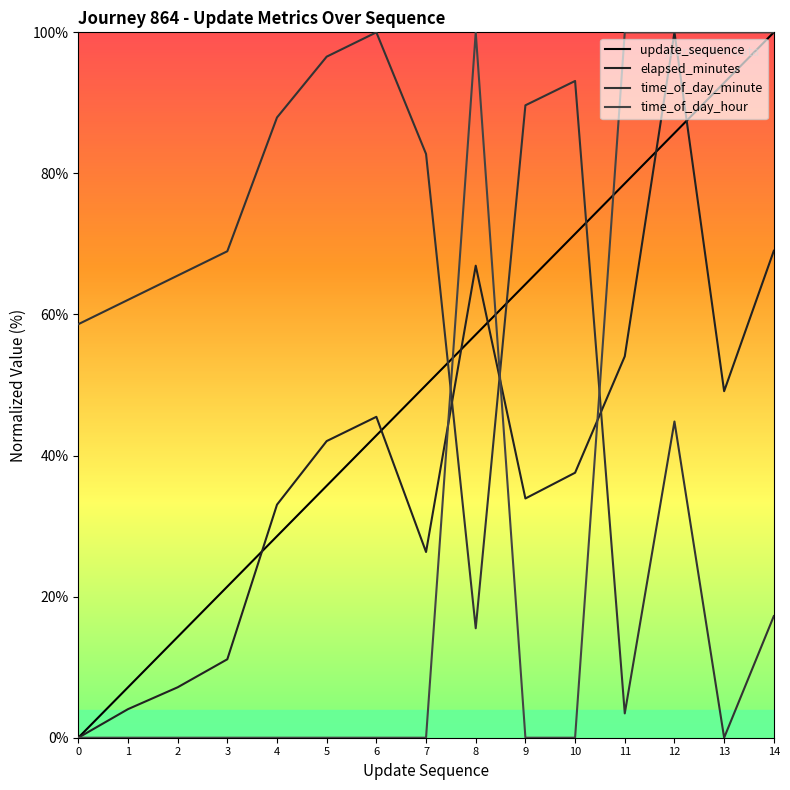

What is the sum of the update_sequence values at 9 and 11?

142.9